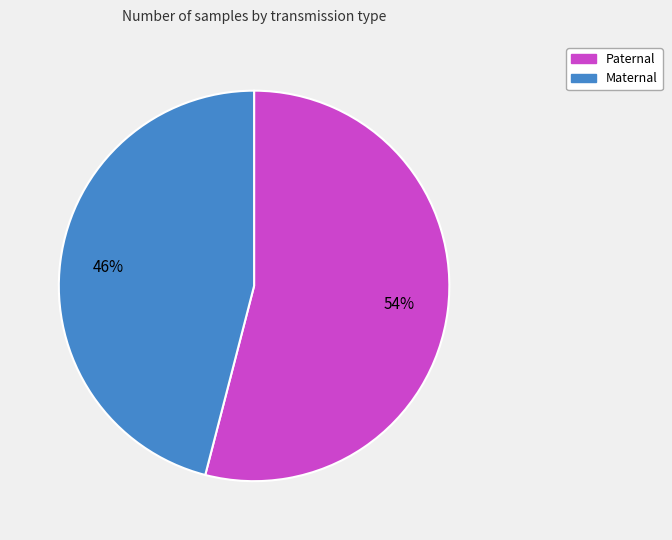

What is the ratio of the value at Paternal to the value at Maternal?

1.2